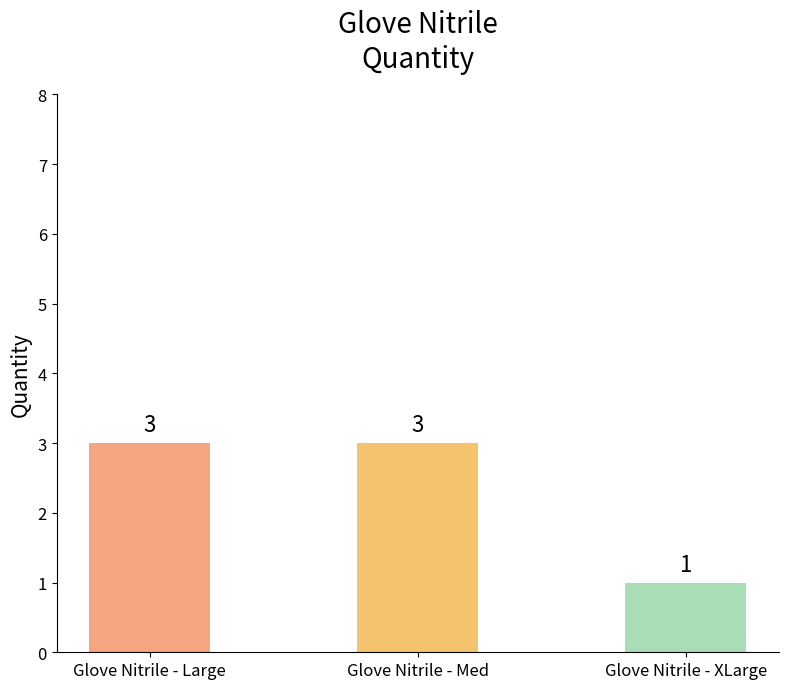

What value does the data have at Glove Nitrile - Med?

3